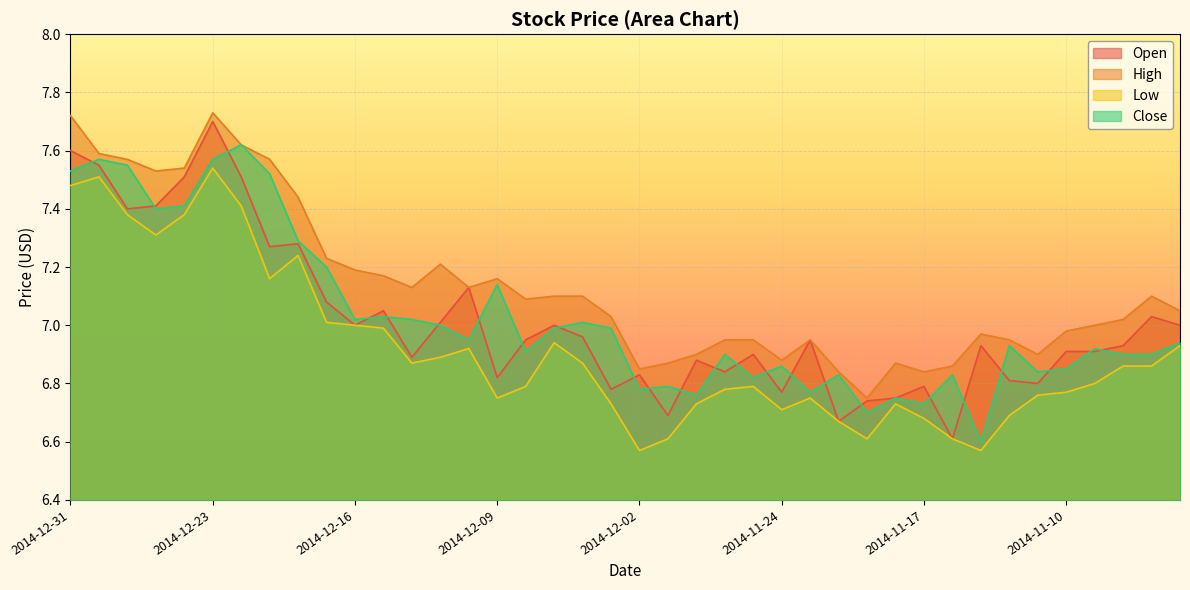

True or false: Close has more than 2 interior local peaks.

True